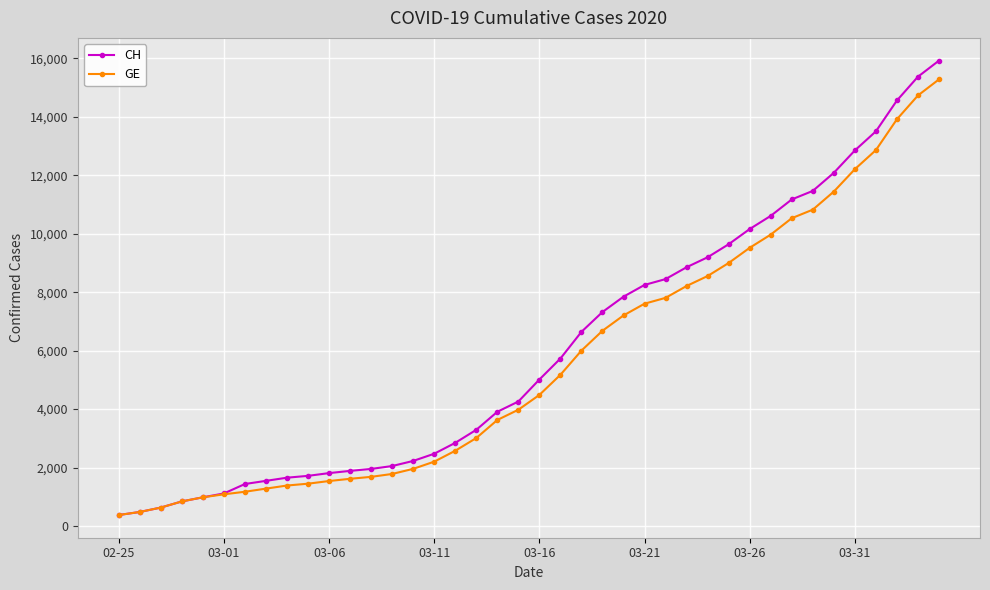

What are all the series names shown in the legend?

CH, GE